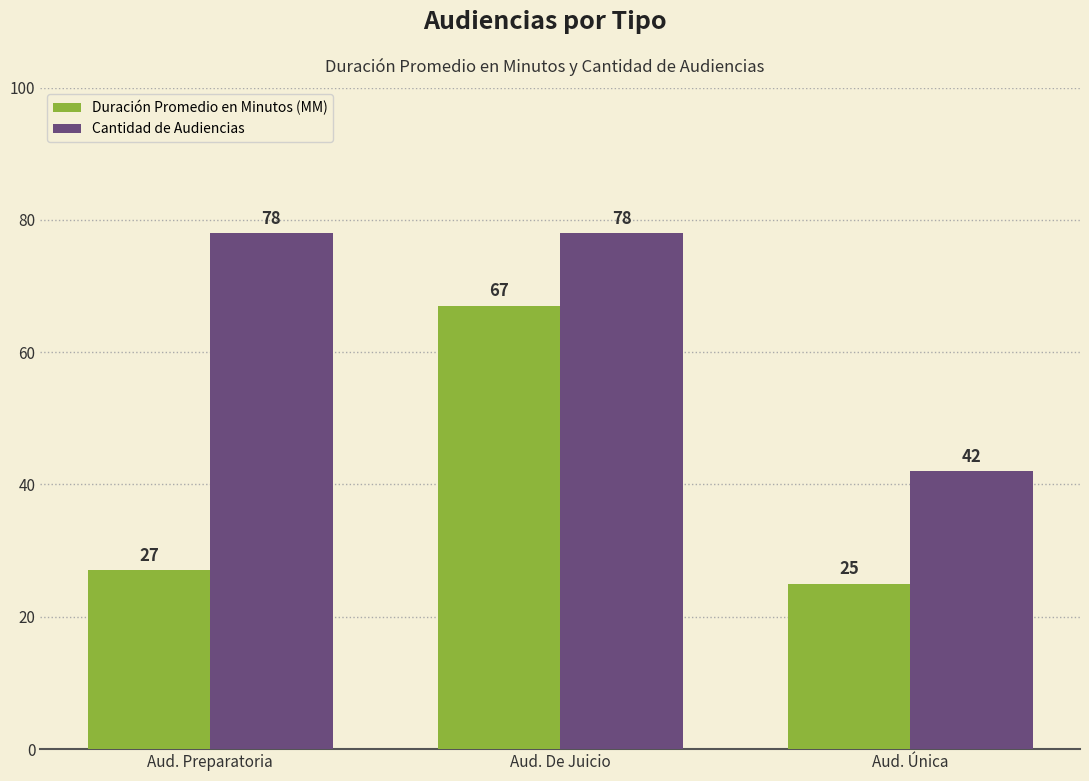

What value does the Cantidad de Audiencias series have at Aud. De Juicio?

78